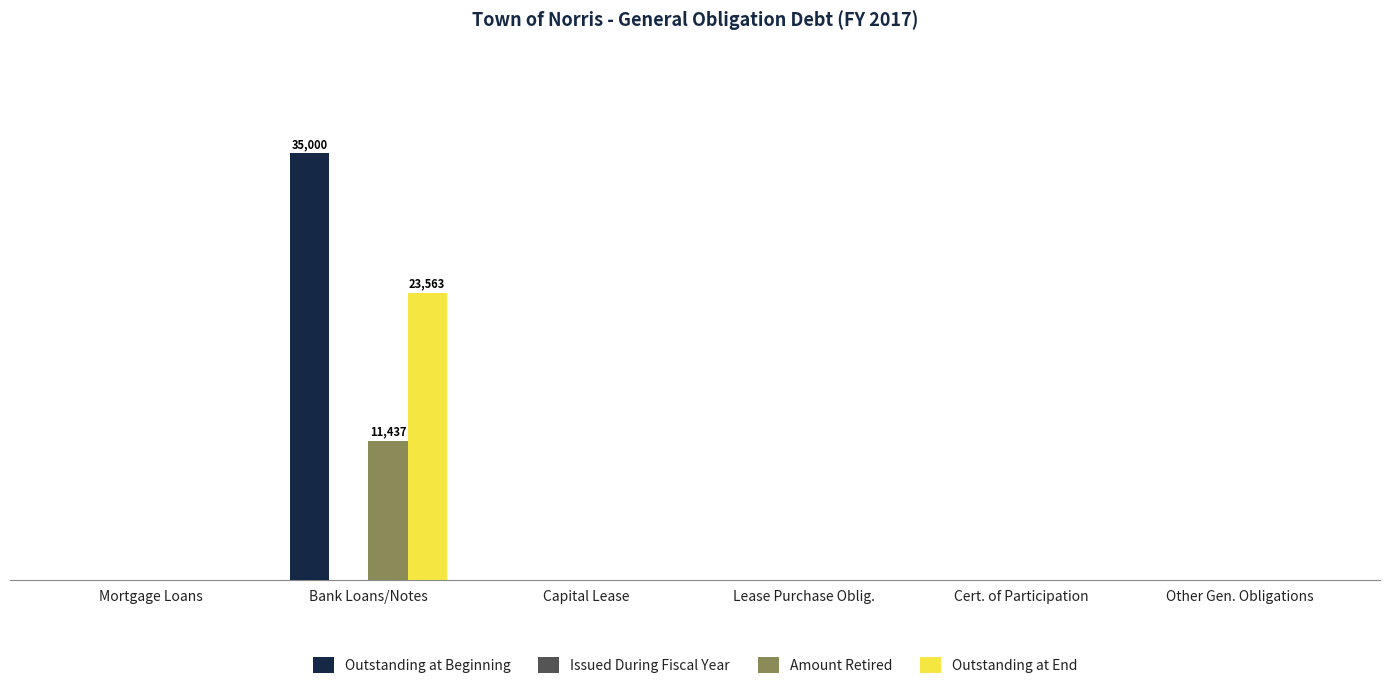

Rank the series by their maximum value, from lowest to highest.

Issued During Fiscal Year, Amount Retired, Outstanding at End, Outstanding at Beginning